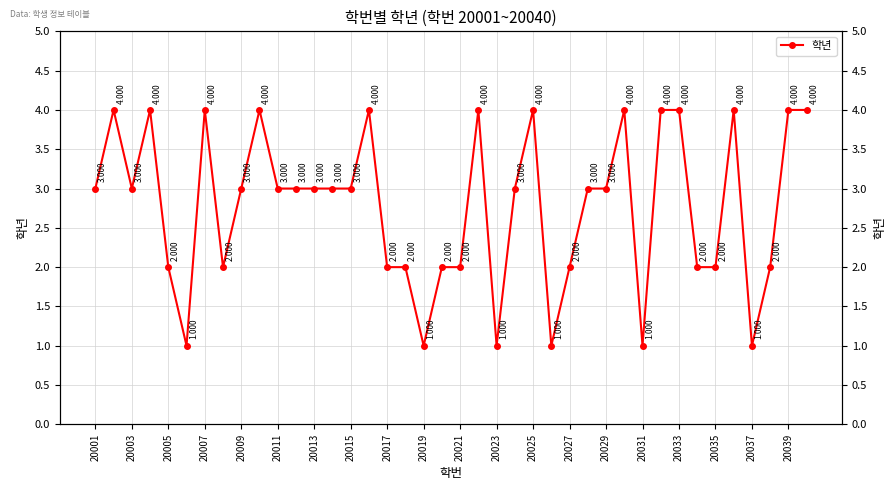

What is the greatest value displayed?

4